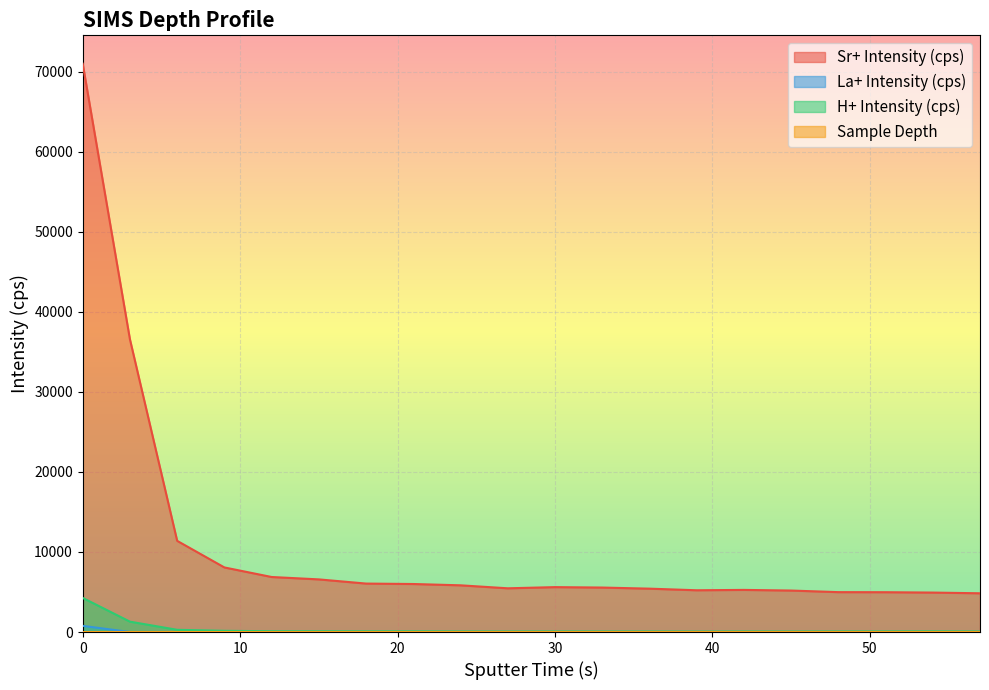

Which series has the widest spread of values?

Sr+ Intensity (cps)